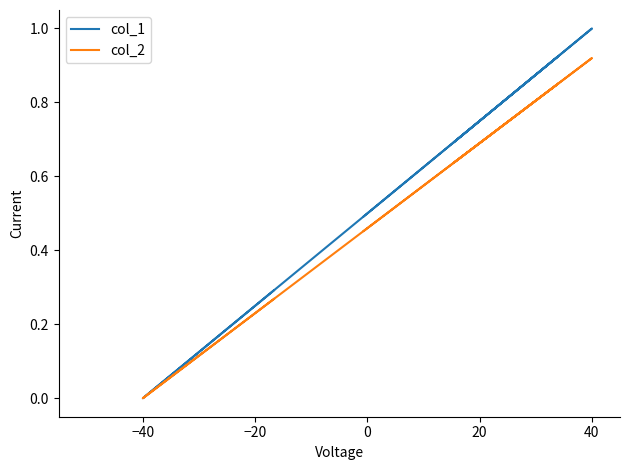

What is the highest value of the col_1 series?

1.0